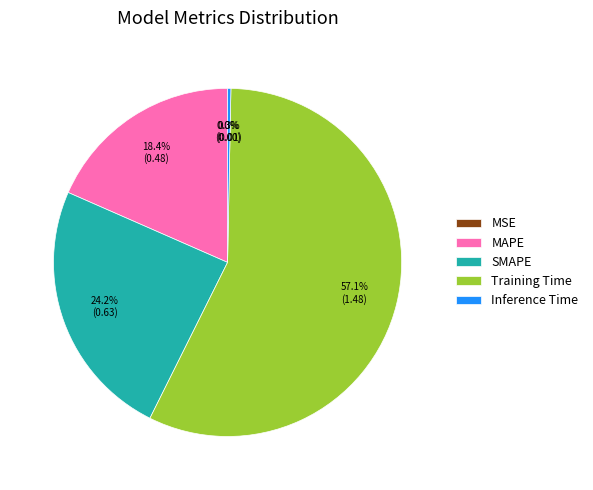

True or false: MAPE accounts for 18% of the total.

True